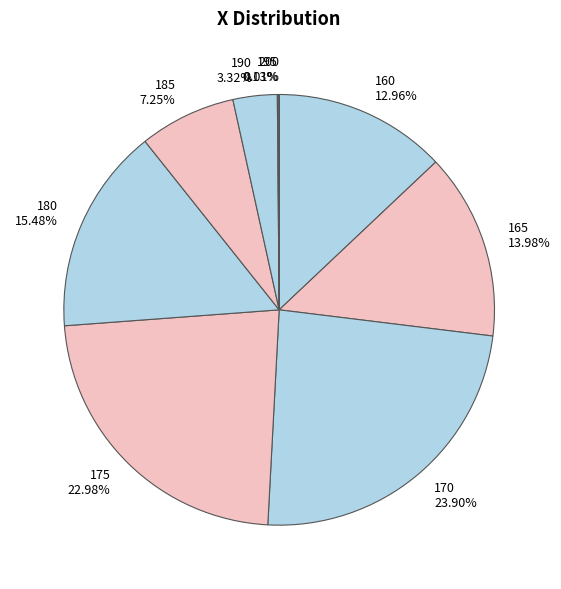

To the nearest percent, what is the combined percentage of 175 and 185?

30%